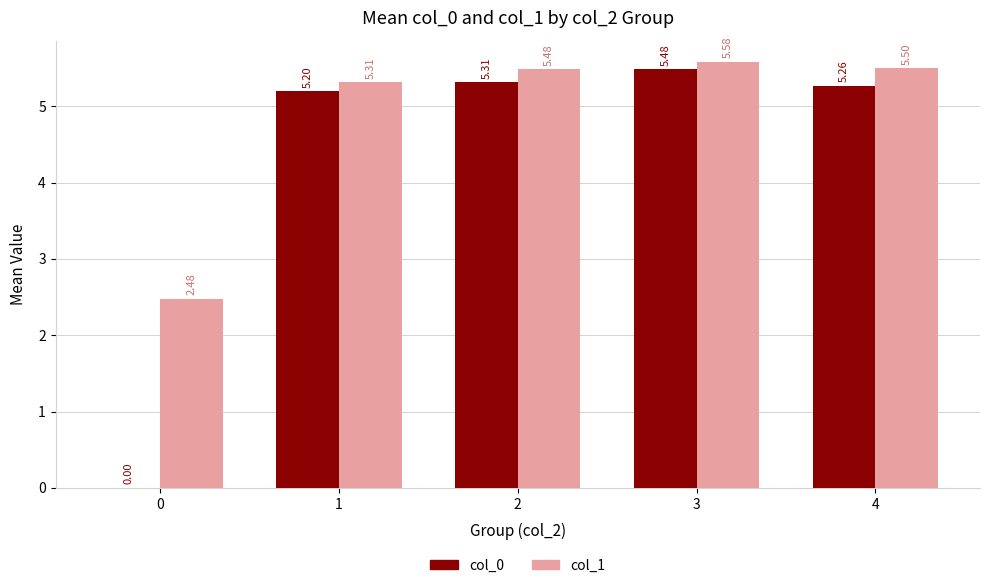

What is the difference between the col_1 values at 1 and 0?

2.8